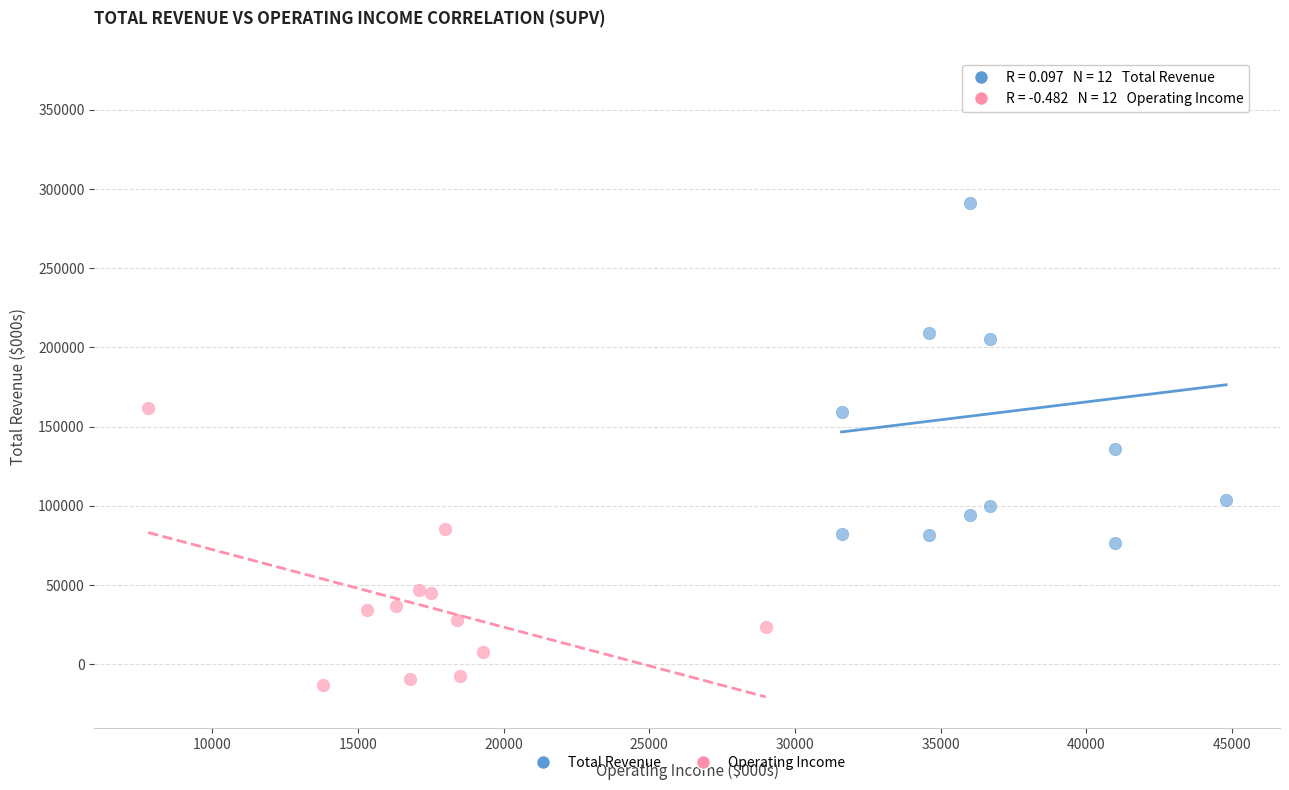

What are all the series names shown in the legend?

Total Revenue, Operating Income